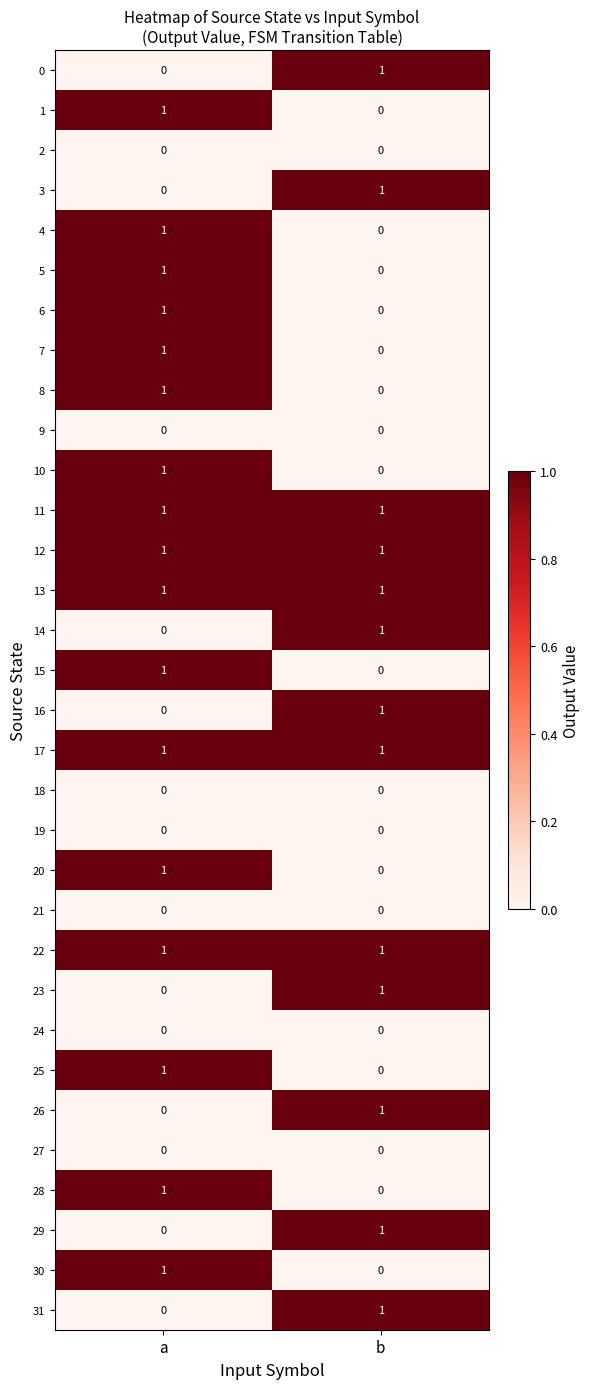

What is the total value across all series at a?

17